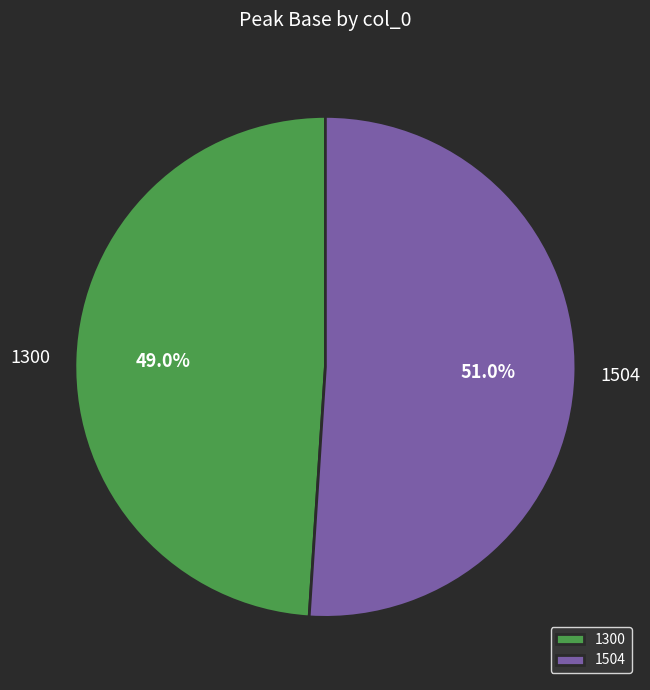

Which category accounts for the majority?

1504